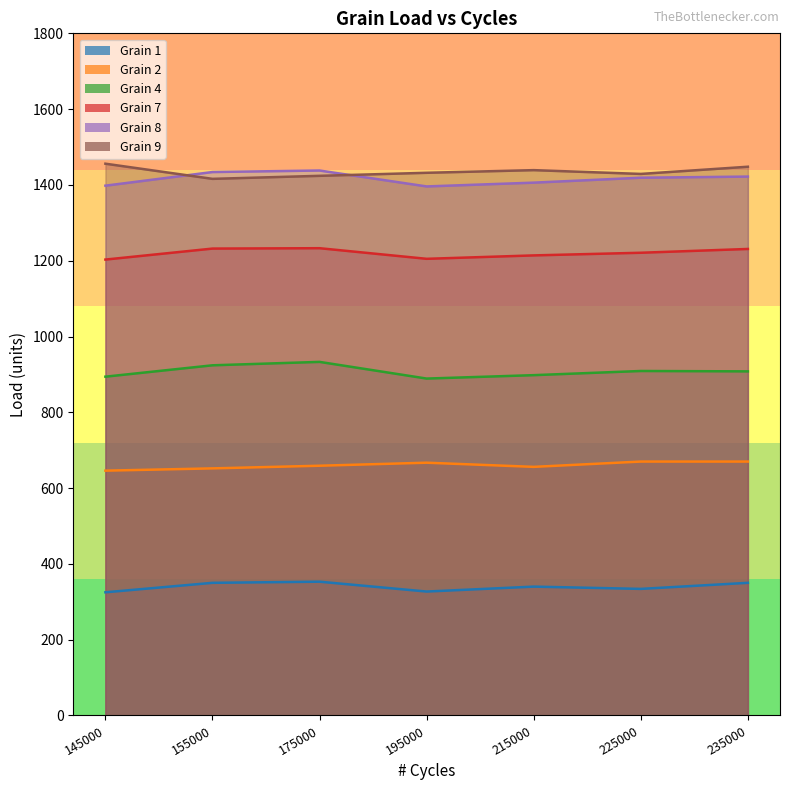

What is the value of the Grain 4 point at the 1st from the left?

894